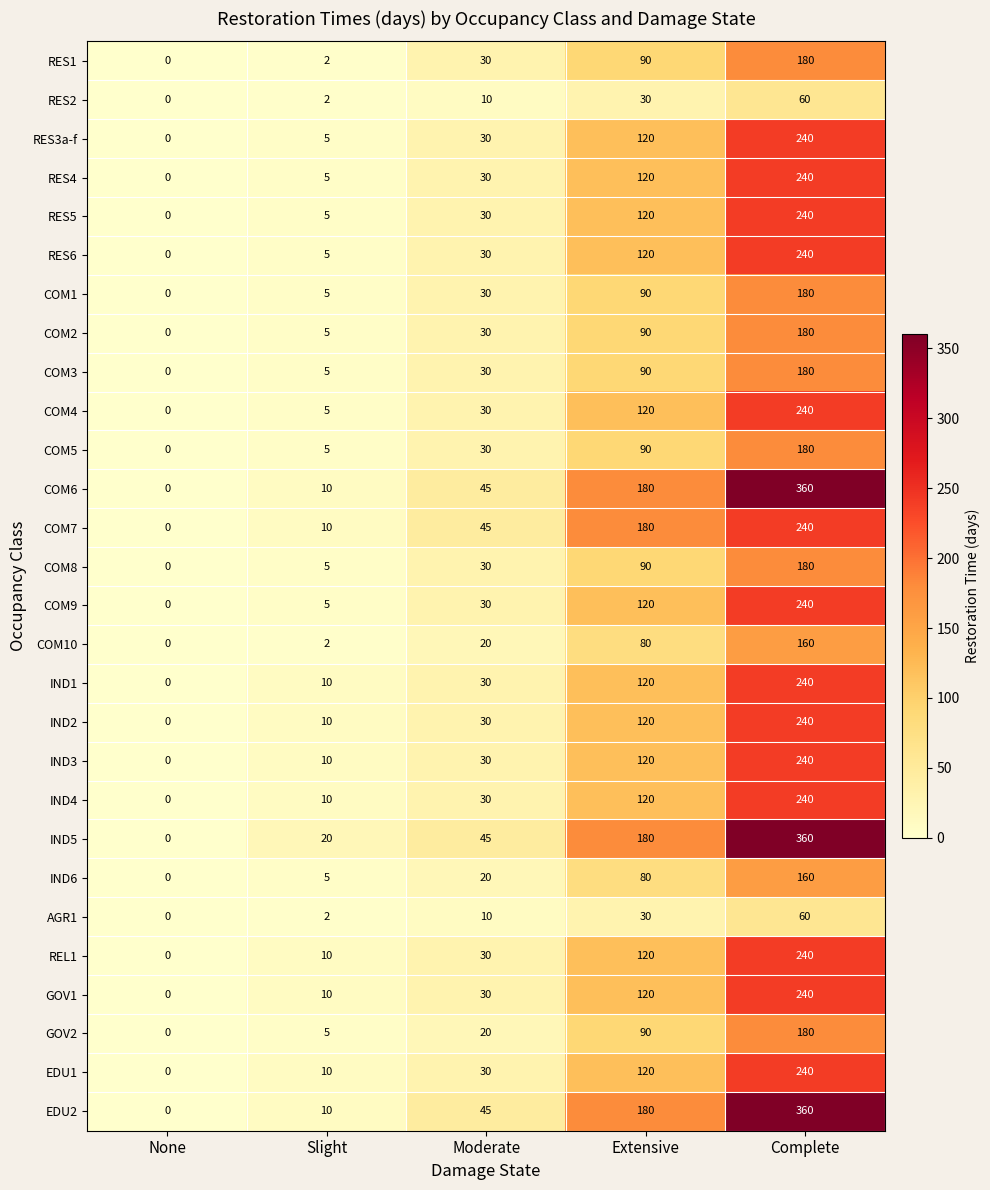

List the labels in order of COM4 value, smallest first.

None, Slight, Moderate, Extensive, Complete